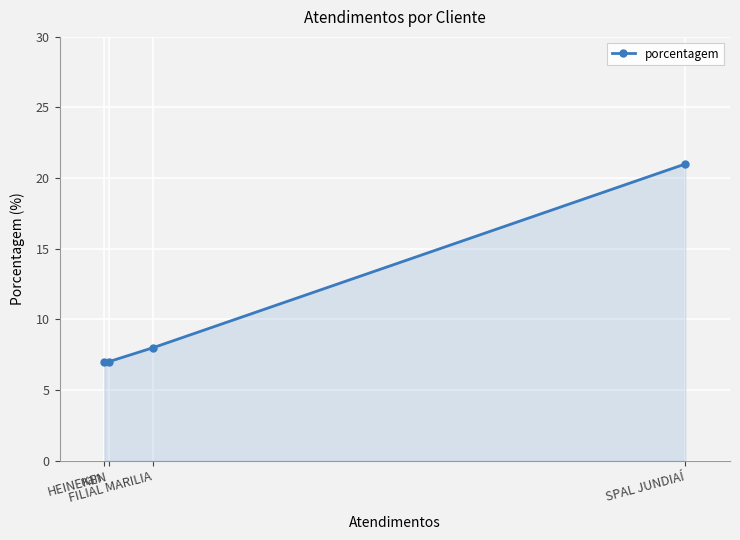

Read the value at FILIAL MARILIA.

8